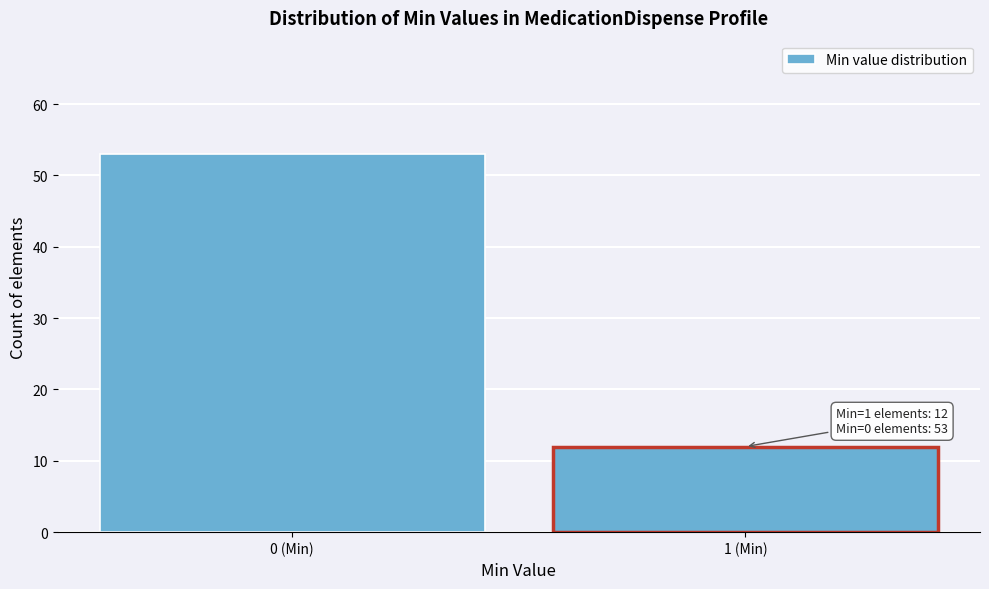

Reading left to right, what are all the values shown in this chart?

0 (Min)=53	1 (Min)=12